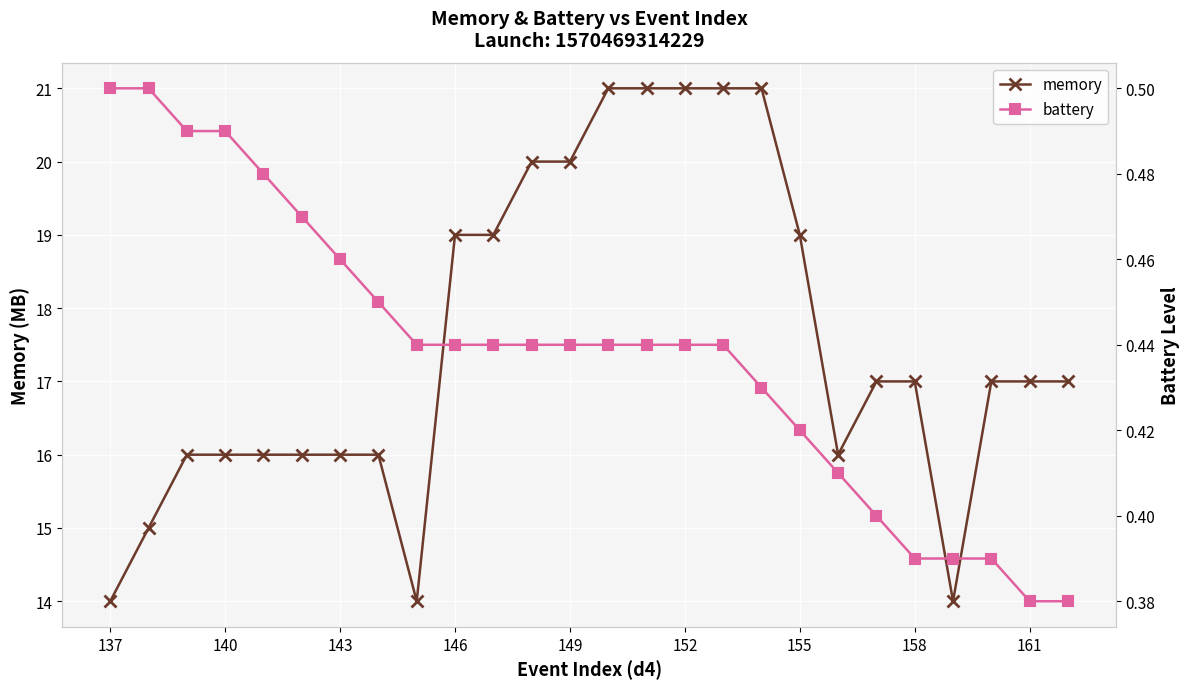

List the series in order of their overall mean, highest first.

memory, battery